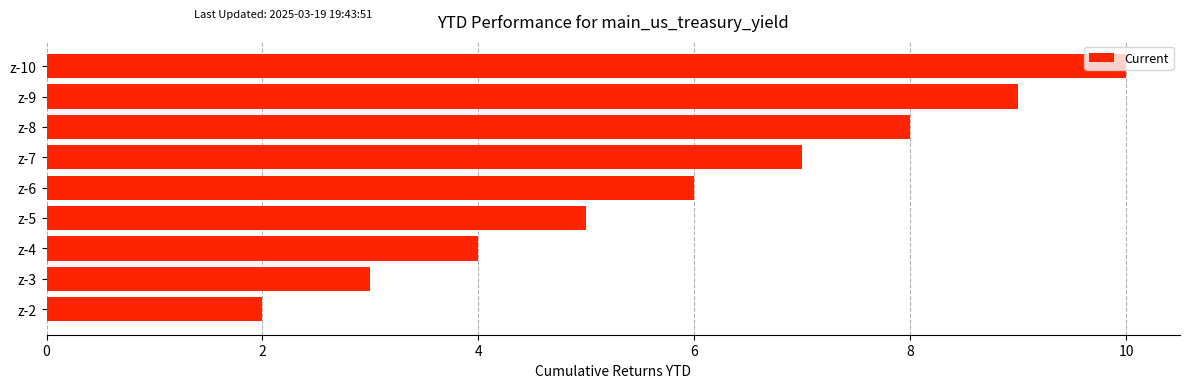

True or false: the data shows 3 at z-3.

True